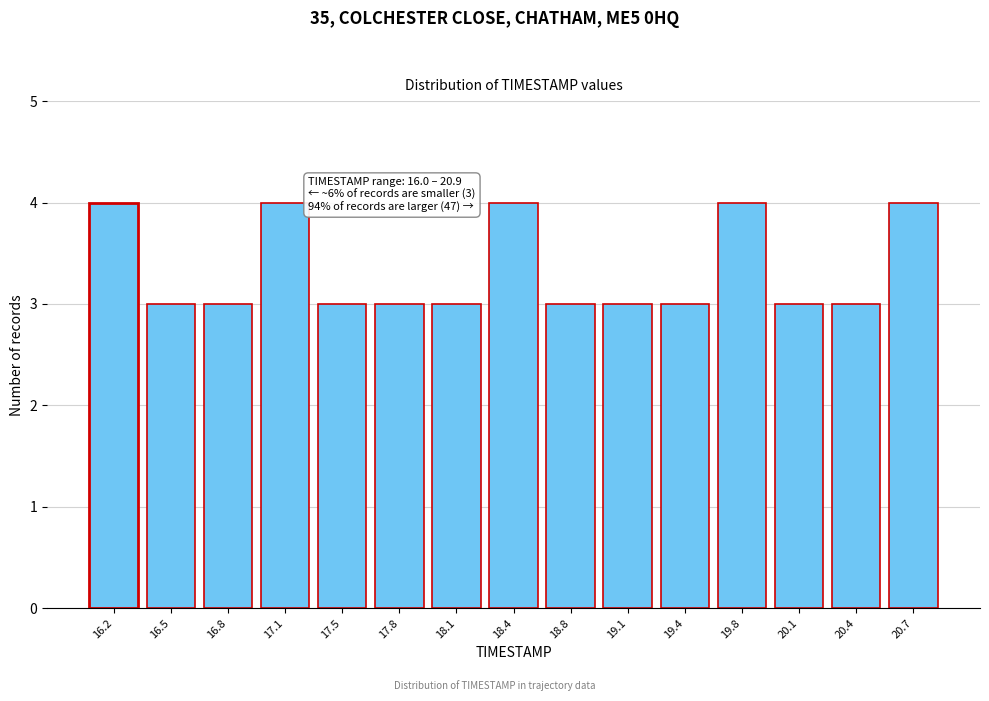

Reading left to right, extract all data points from this chart.

16.2=4	16.5=3	16.8=3	17.1=4	17.5=3	17.8=3	18.1=3	18.4=4	18.8=3	19.1=3	19.4=3	19.8=4	20.1=3	20.4=3	20.7=4